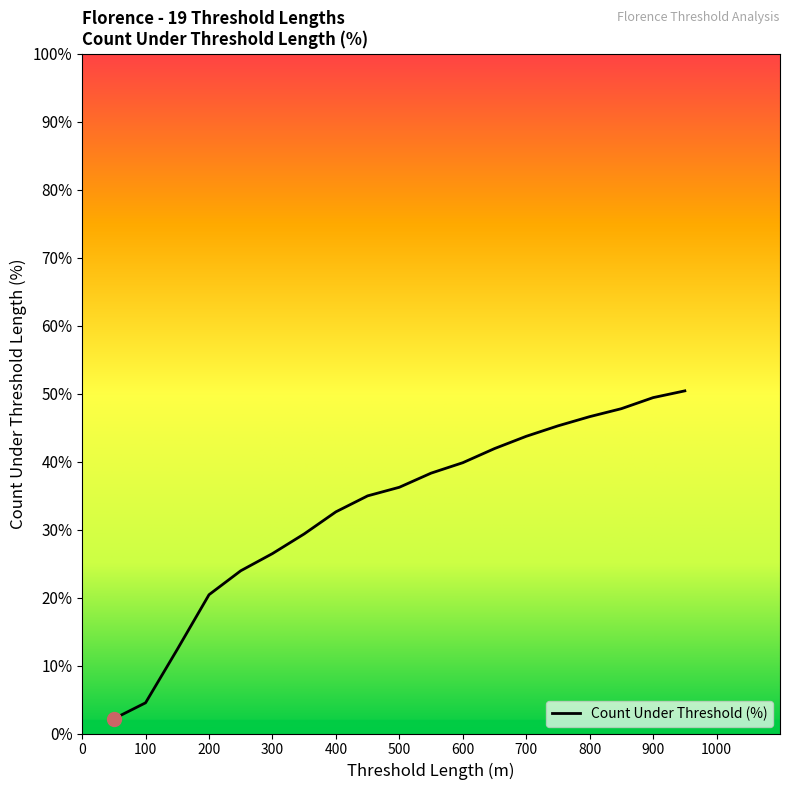

What is the change in value from 200 to 550?

+0.2